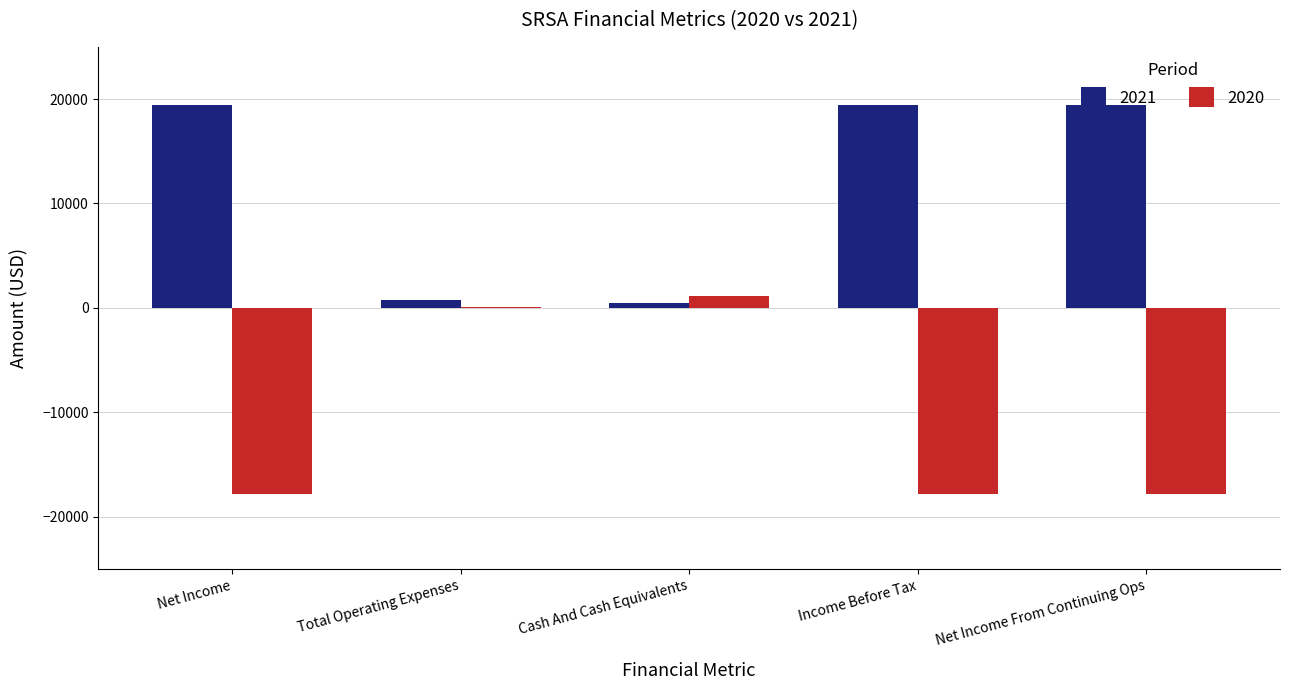

What is the maximum value for 2020?

1100